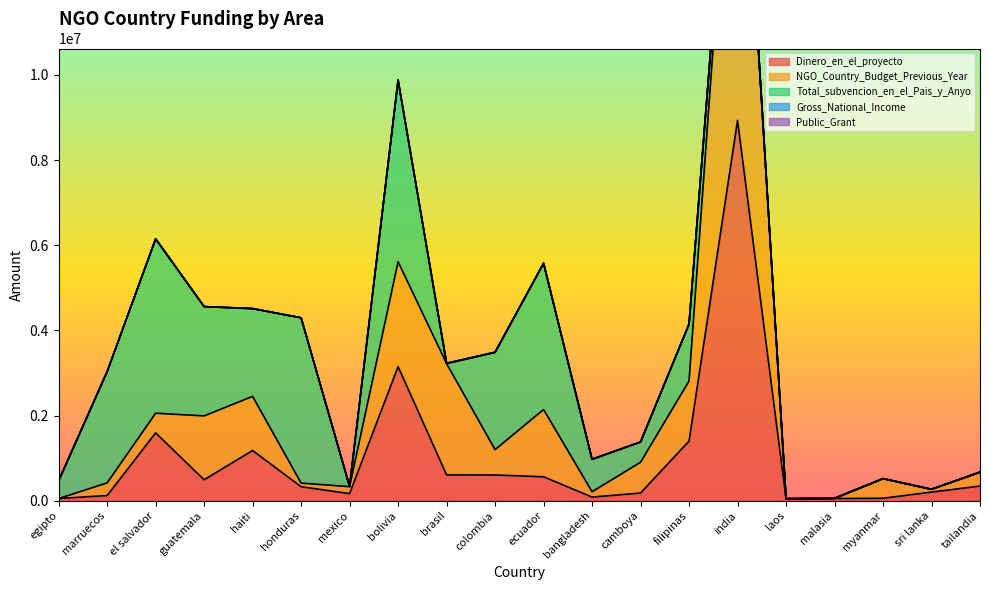

True or false: Dinero_en_el_proyecto has a value of 5453831 at bolivia.

False